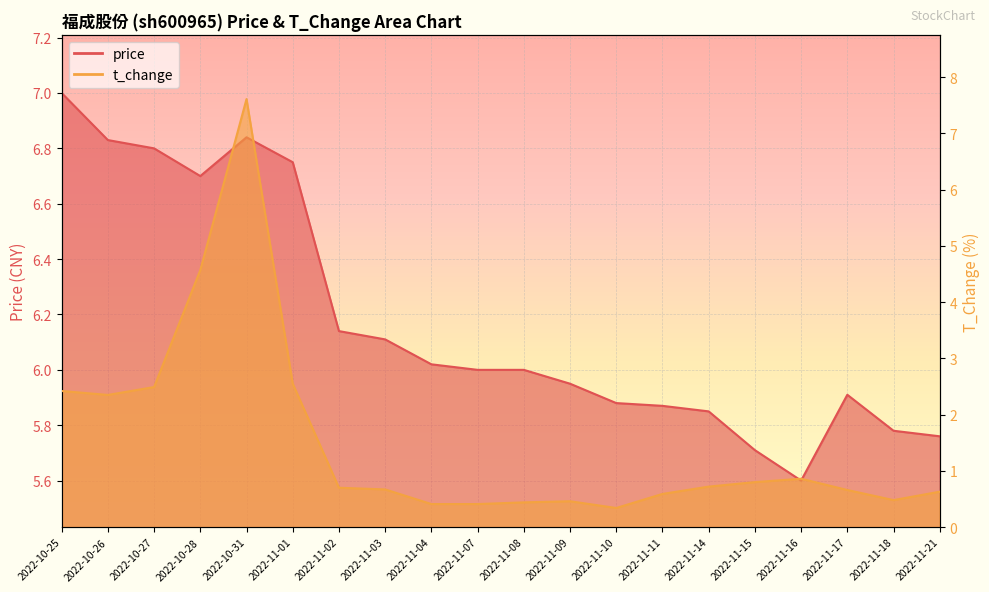

What are all the series names shown in the legend?

price, t_change